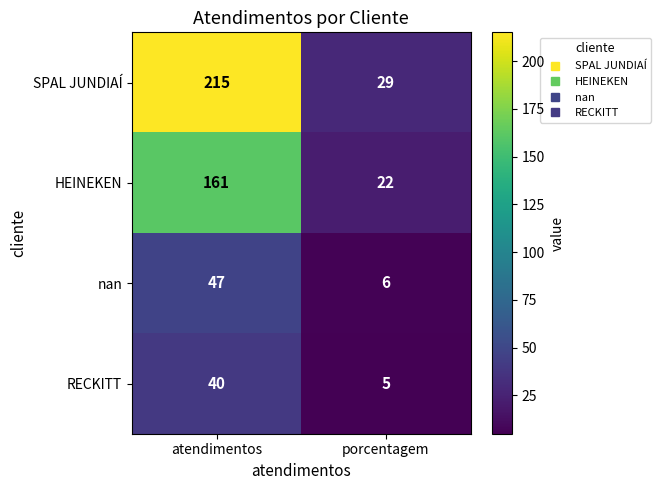

Is it true that SPAL JUNDIAÍ equals 372 at atendimentos?

False